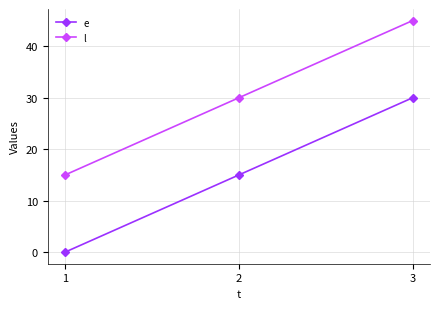

How many lines are shown in the chart?

2